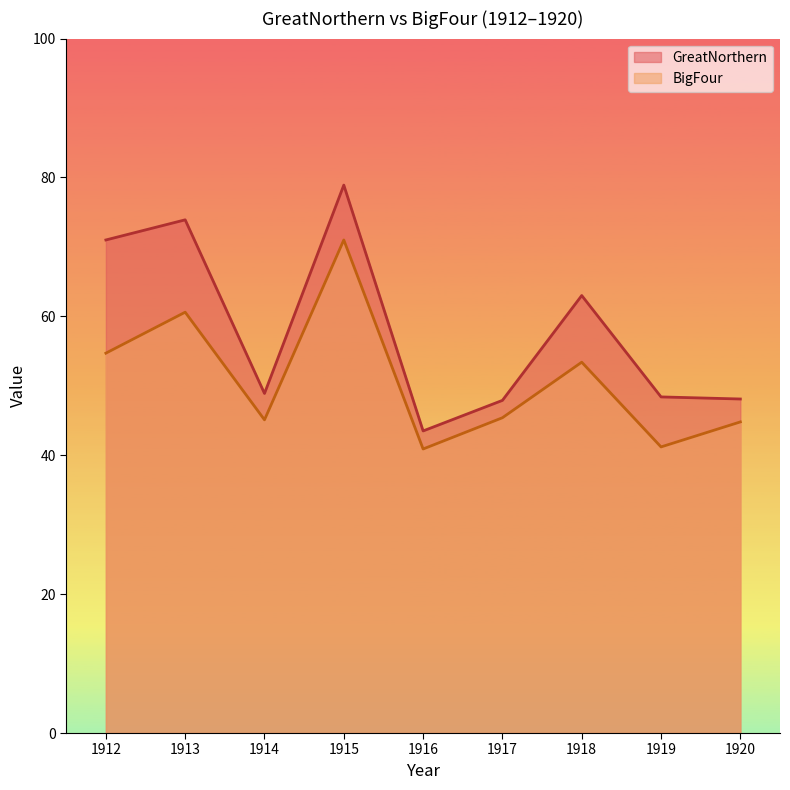

Reading left to right, transcribe all the data shown in this chart.

GreatNorthern: 1912=71.0	1913=73.9	1914=48.9	1915=78.9	1916=43.5	1917=47.9	1918=63.0	1919=48.4	1920=48.1
BigFour: 1912=54.7	1913=60.6	1914=45.1	1915=71.0	1916=40.9	1917=45.4	1918=53.4	1919=41.2	1920=44.8